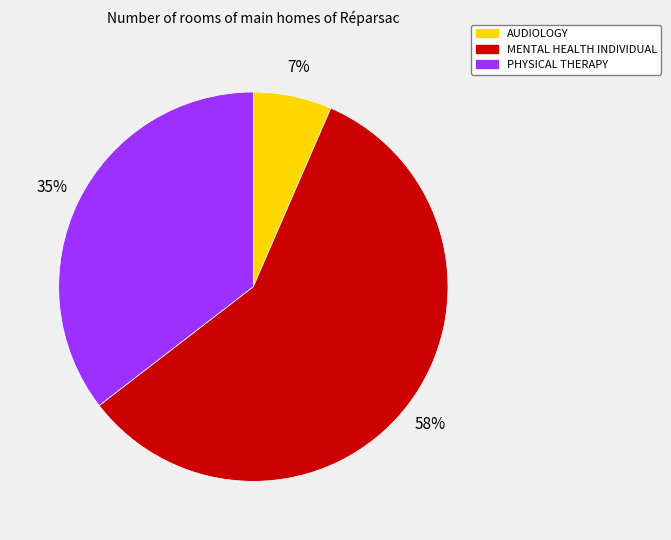

The MENTAL HEALTH INDIVIDUAL slice represents 45% of the pie. True or false?

False